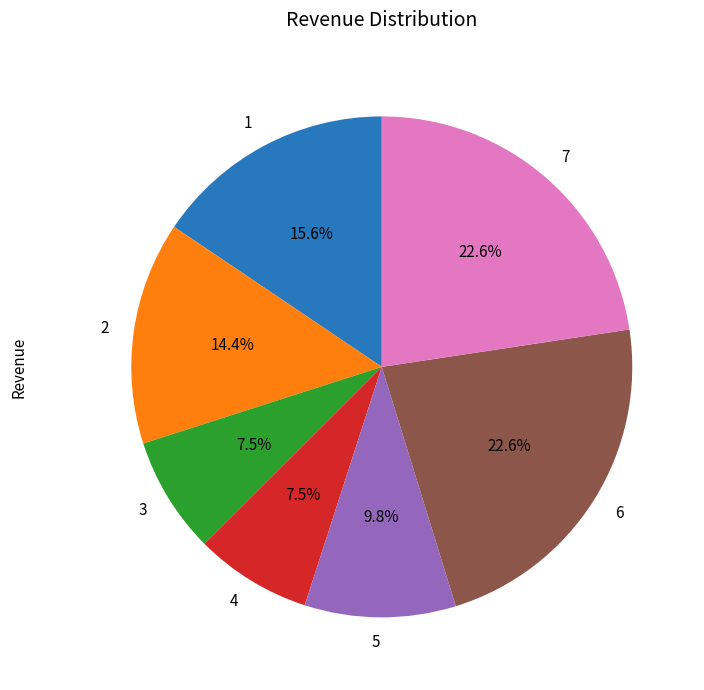

To the nearest percent, what portion does 7 represent?

23%